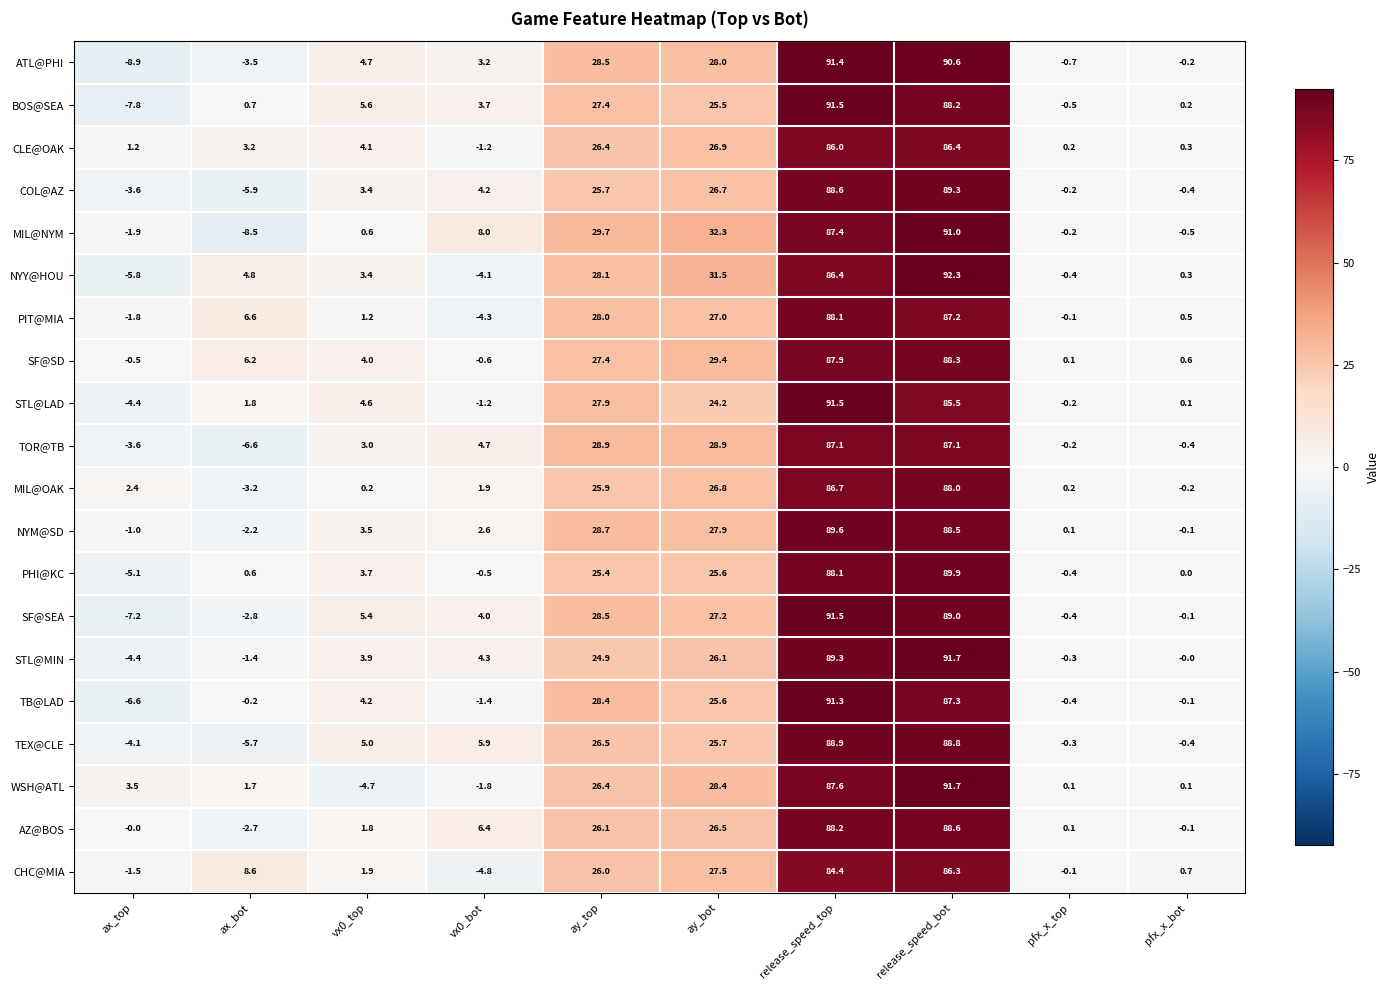

What is the total value across all series at ay_top?

544.8